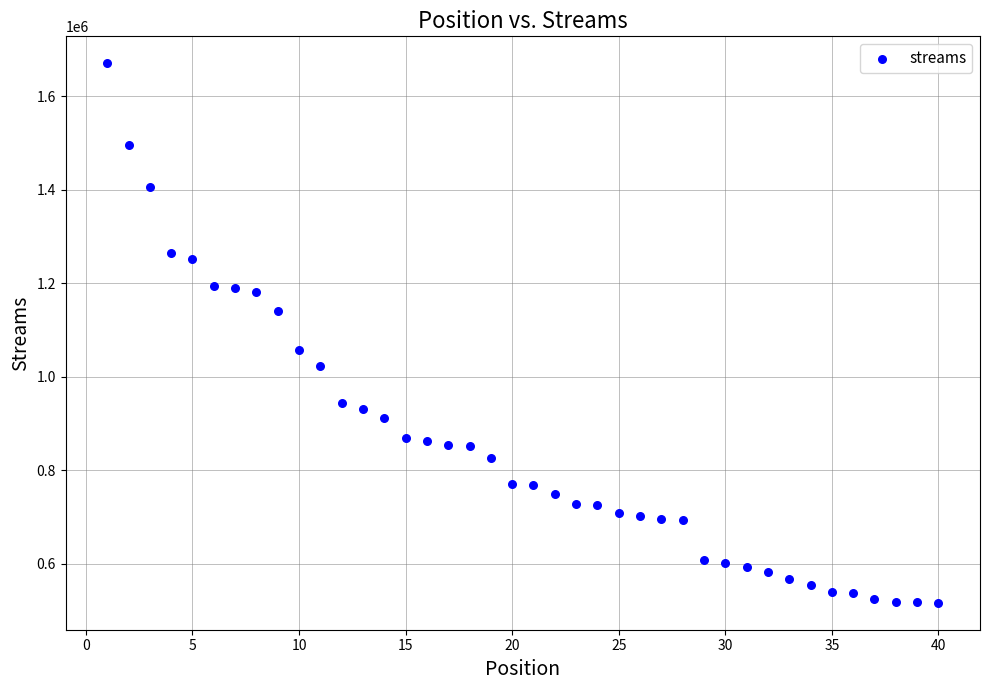

What is the range of Y values (max minus min)?

1153610